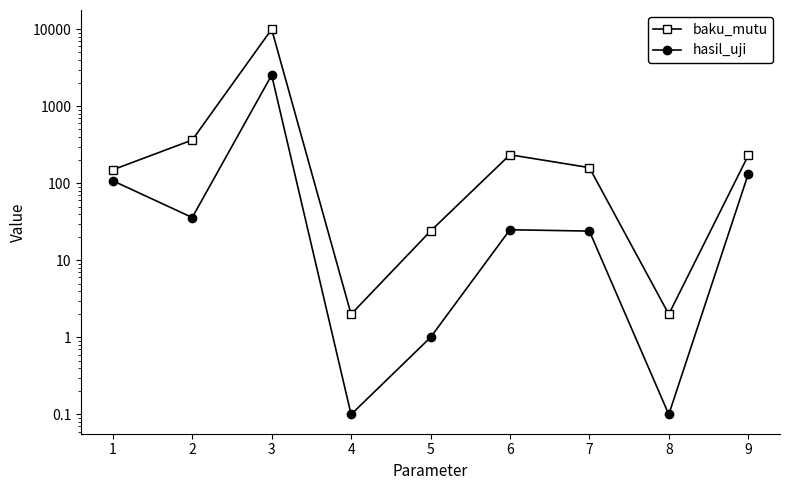

True or false: hasil_uji has a value of 54.3 at 2.

False